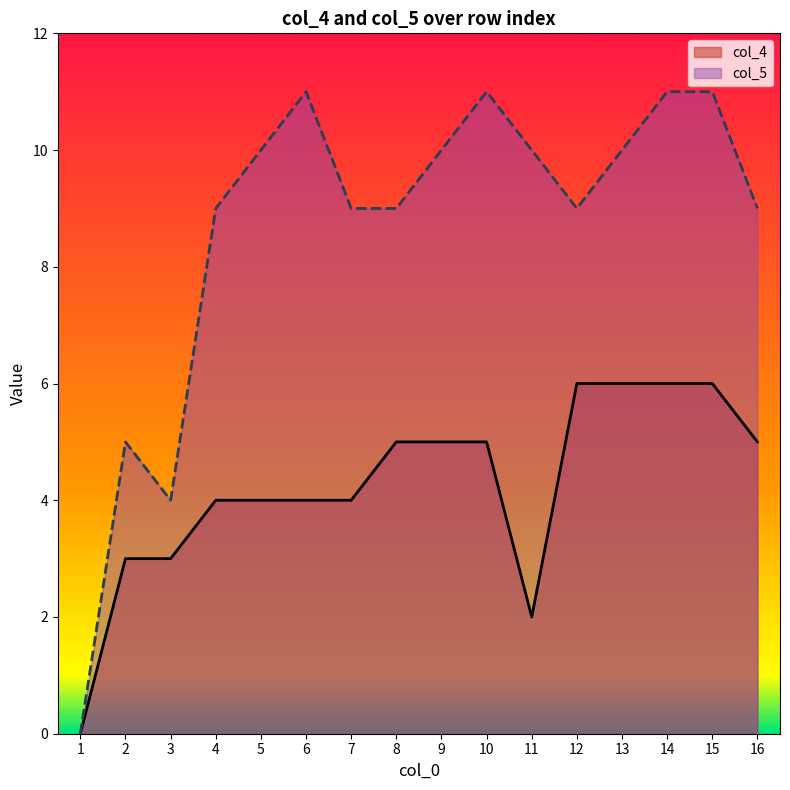

Does the chart have visible grid lines?

No